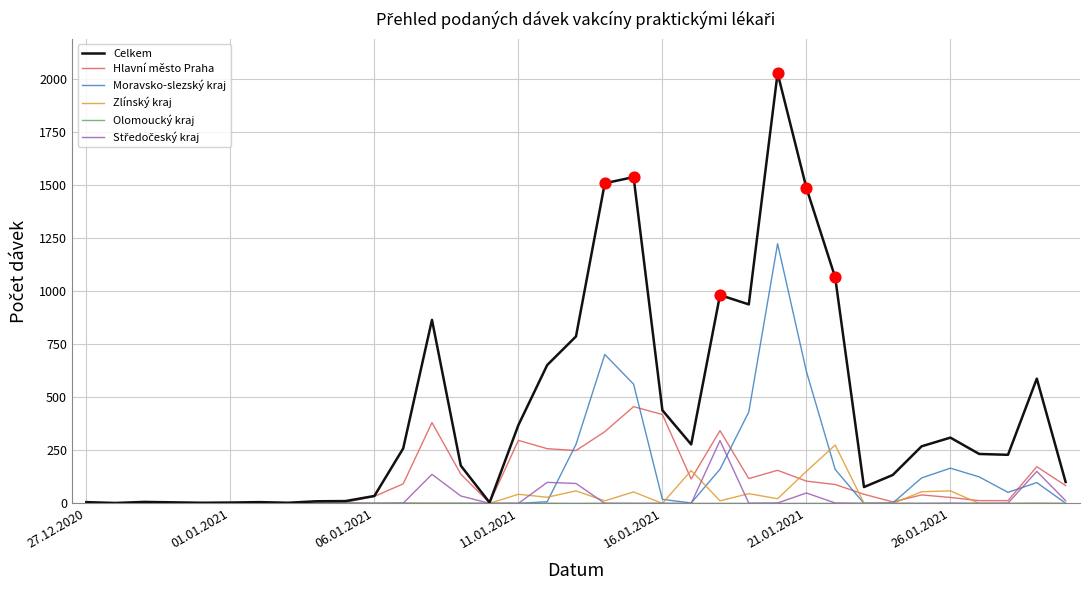

Which series has the largest range (max minus min)?

Celkem